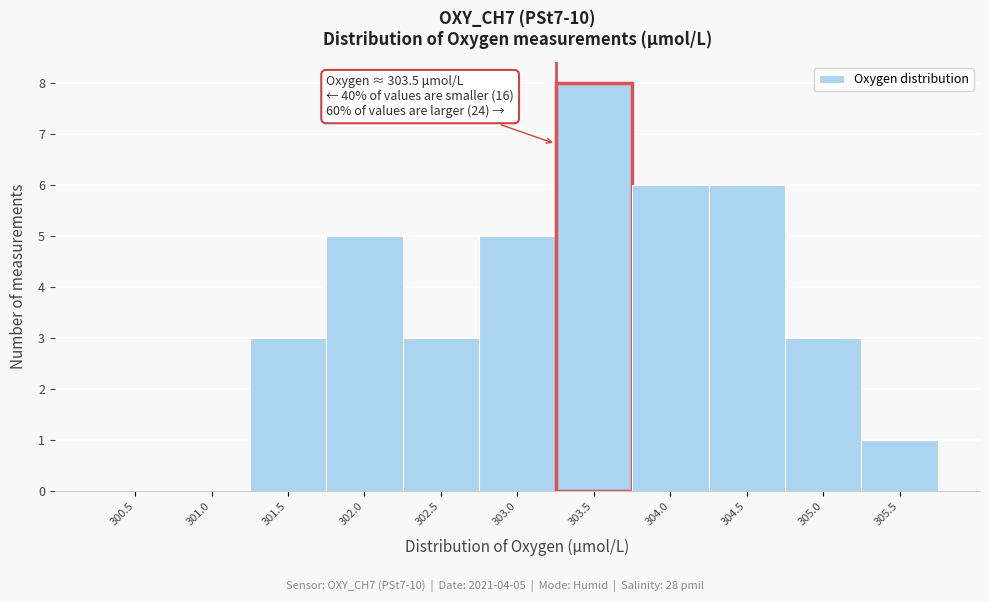

Reading right to left, extract all data points from this chart.

305.5=1	305.0=3	304.5=6	304.0=6	303.5=8	303.0=5	302.5=3	302.0=5	301.5=3	301.0=0	300.5=0